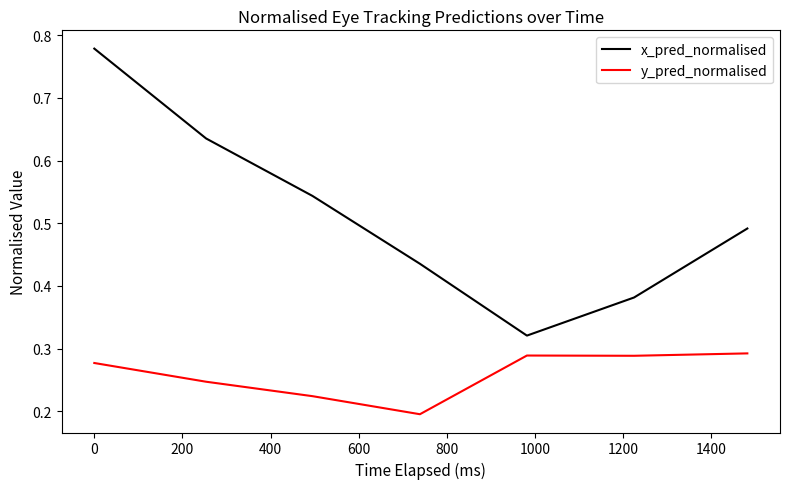

List the series in order of their overall mean, lowest first.

y_pred_normalised, x_pred_normalised